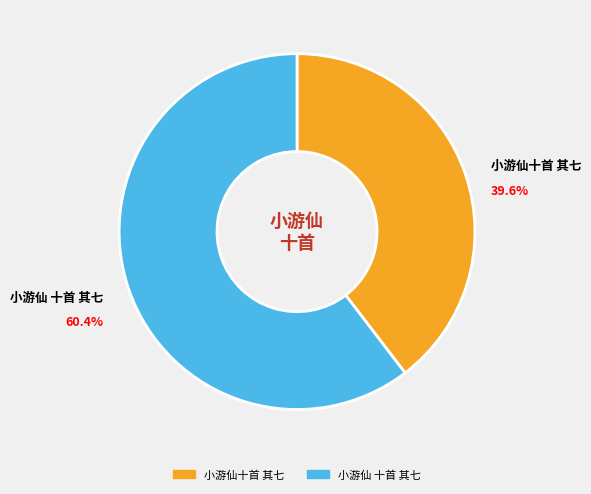

To the nearest percent, what portion does 小游仙十首 其七 represent?

40%